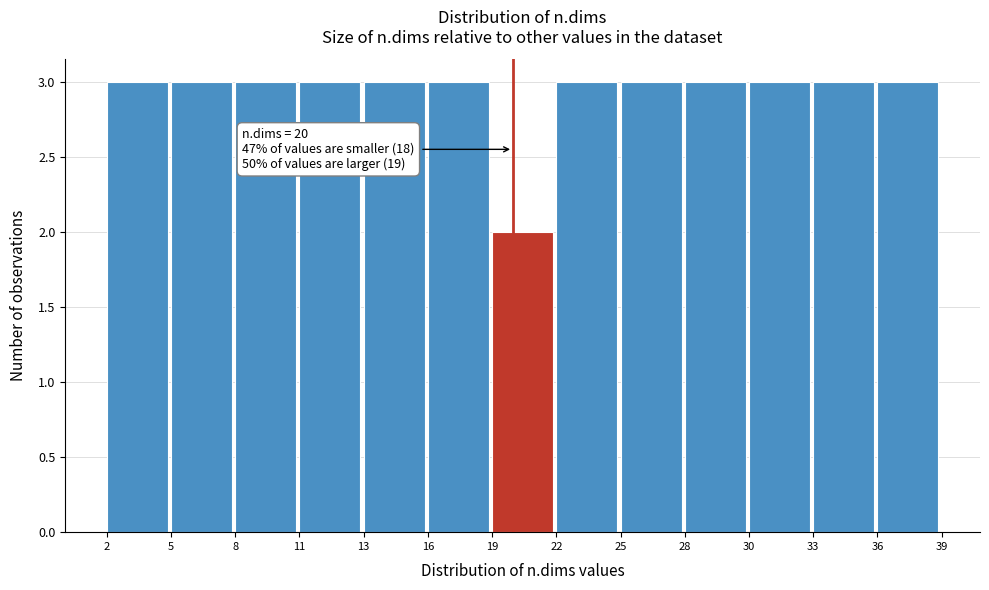

Reading right to left, extract all data points from this chart.

3	3	3	3	3	3	2	3	3	3	3	3	3